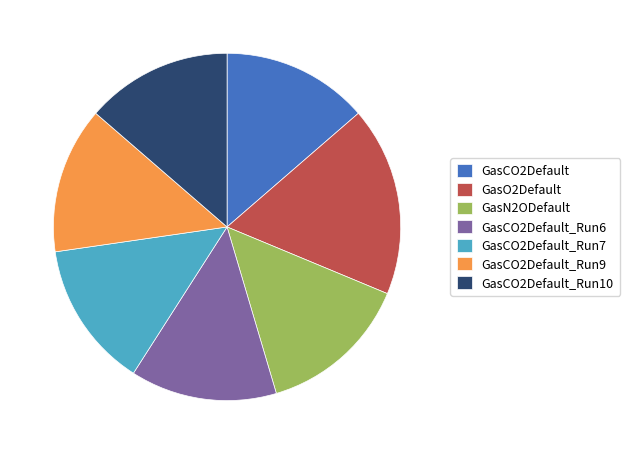

Is it true that GasCO2Default_Run7 is 14% of the pie?

True